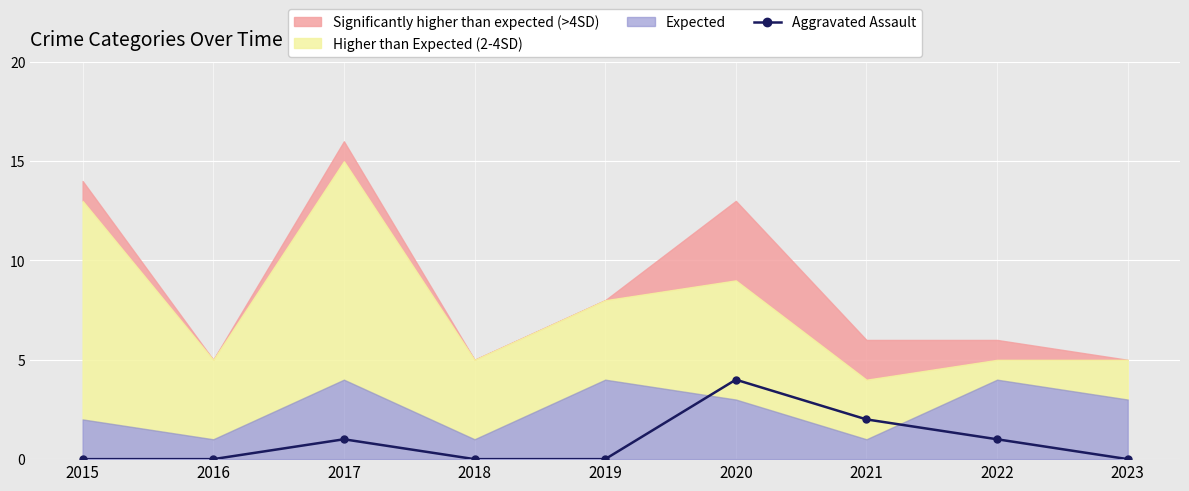

Rank the categories by value from highest to lowest.

2020, 2021, 2017, 2022, 2015, 2016, 2018, 2019, 2023